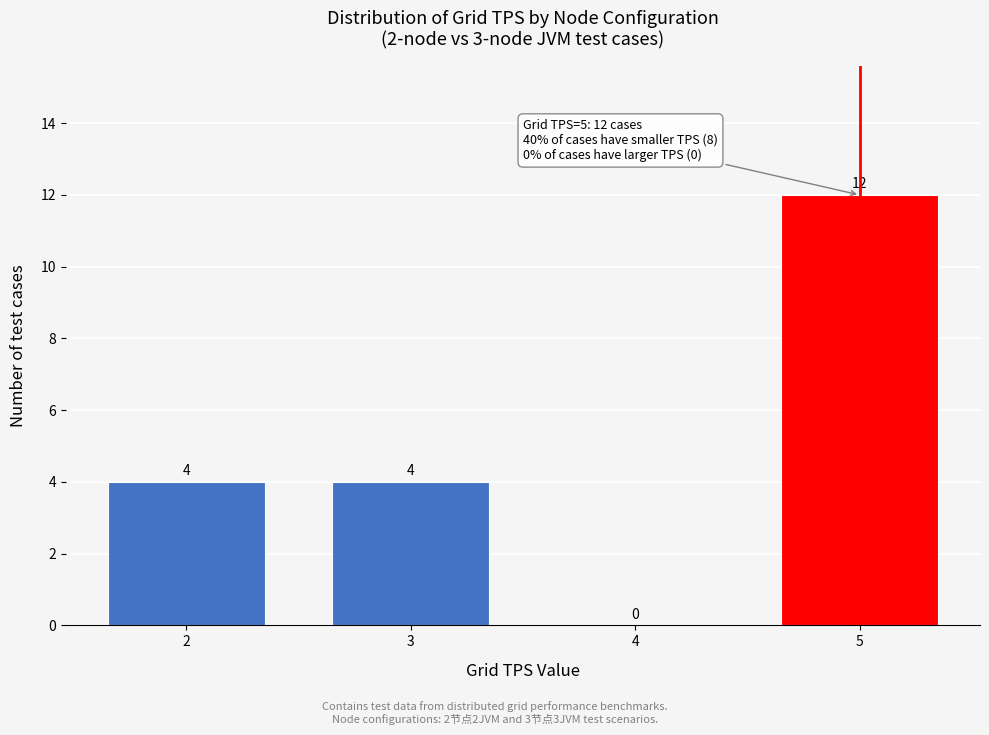

Reading right to left, extract all data points from this chart.

5=12	4=0	3=4	2=4